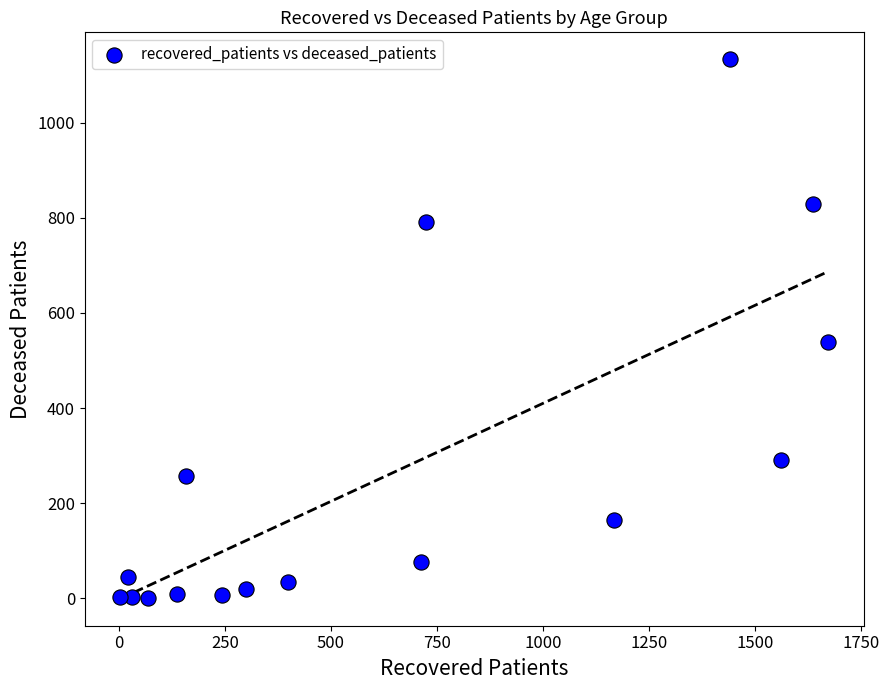

What is the range of Y values (max minus min)?

1133